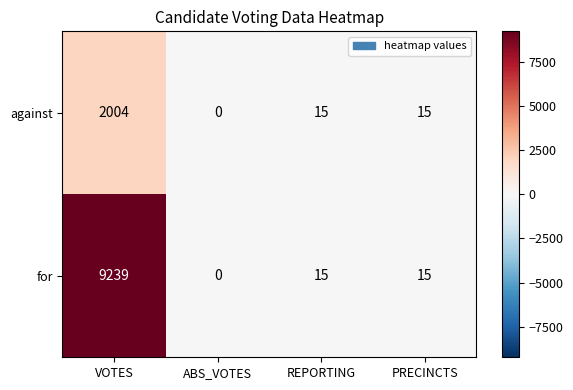

The for series shows 4 at REPORTING. True or false?

False